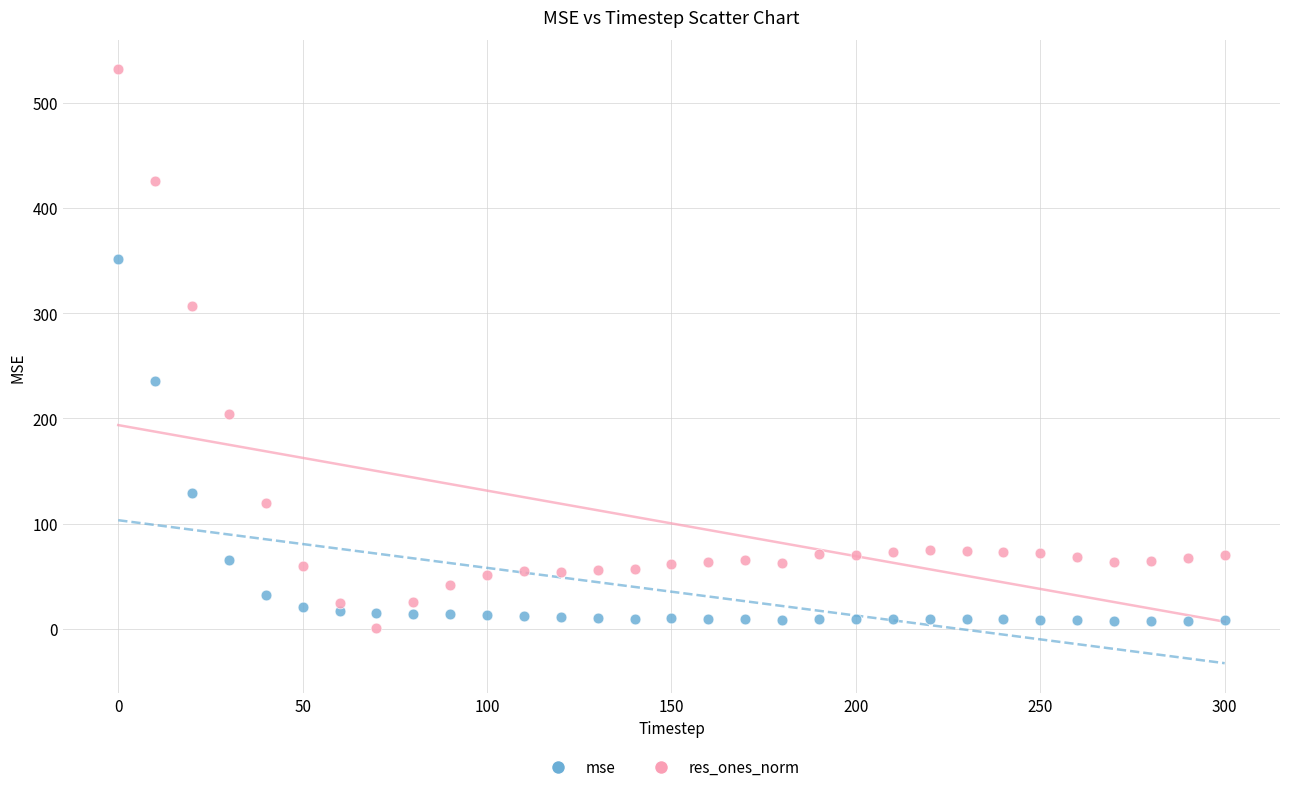

Which series has the widest spread of Y values?

res_ones_norm